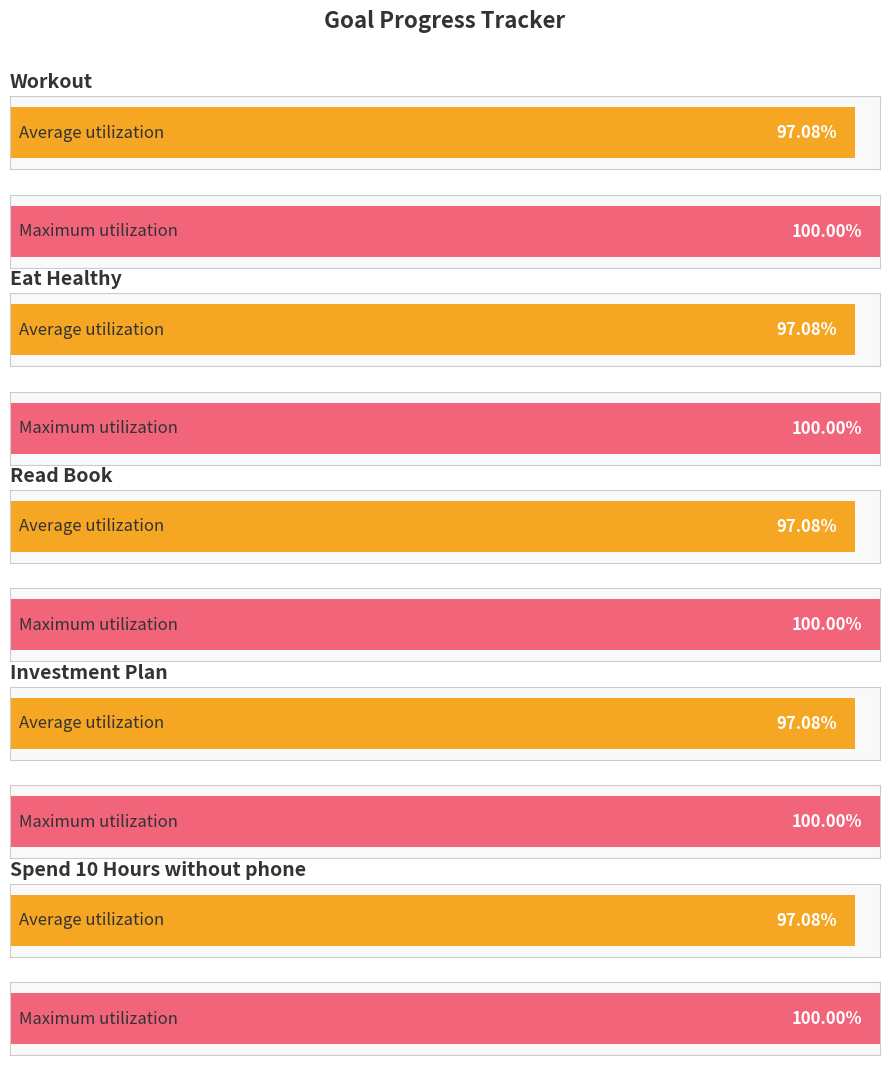

What is the maximum value for Investment Plan?

1.0